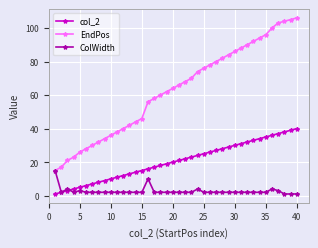

Reading left to right, list all the values displayed in this chart.

col_2: 1	2	3	4	5	6	7	8	9	10	11	12	13	14	15	16	17	18	19	20	21	22	23	24	25	26	27	28	29	30	31	32	33	34	35	36	37	38	39	40
EndPos: 15	17	21	23	26	28	30	32	34	36	38	40	42	44	46	56	58	60	62	64	66	68	70	74	76	78	80	82	84	86	88	90	92	94	96	100	103	104	105	106
ColWidth: 15	2	4	2	3	2	2	2	2	2	2	2	2	2	2	10	2	2	2	2	2	2	2	4	2	2	2	2	2	2	2	2	2	2	2	4	3	1	1	1